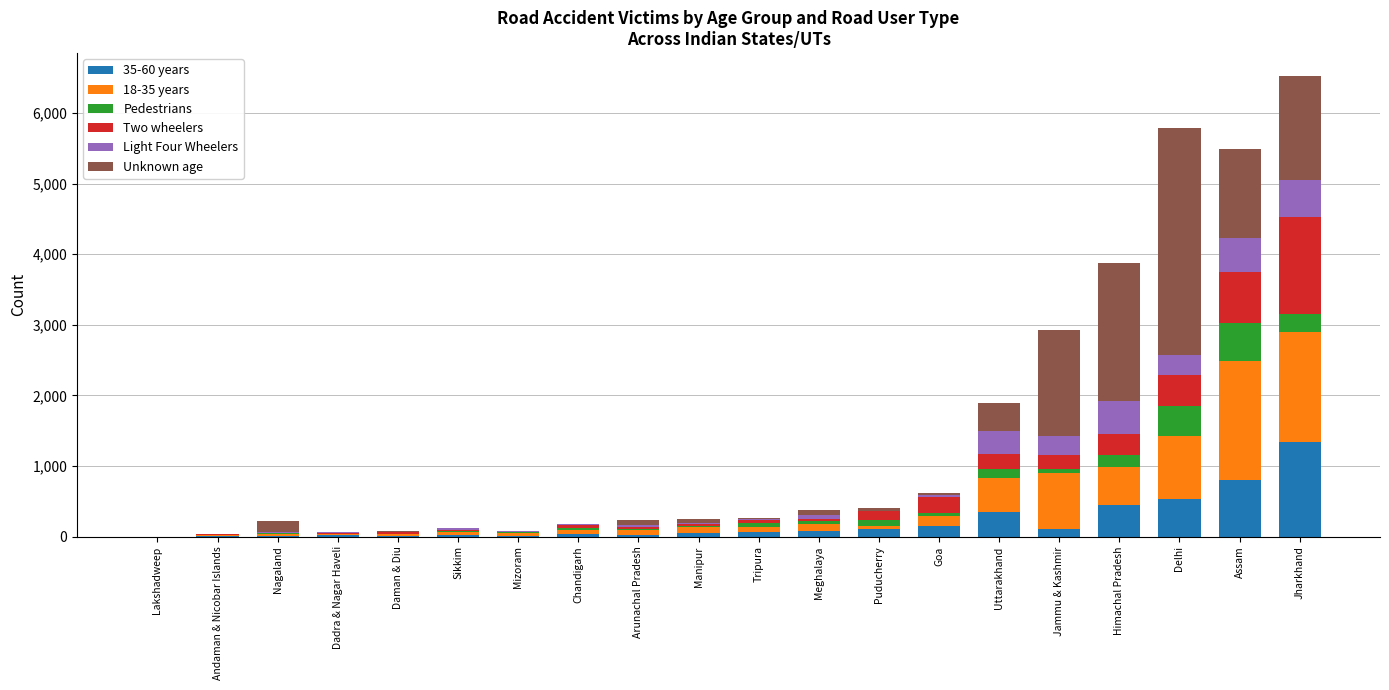

What is the total value across all series at Jharkhand?

6521